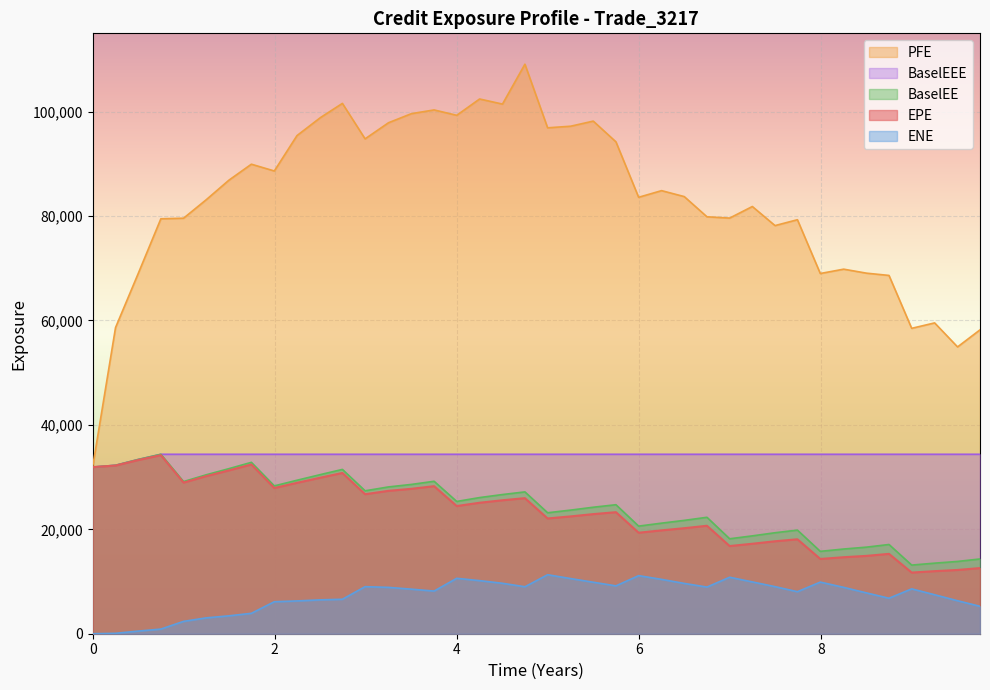

True or false: BaselEE and ENE intersect in this chart.

False